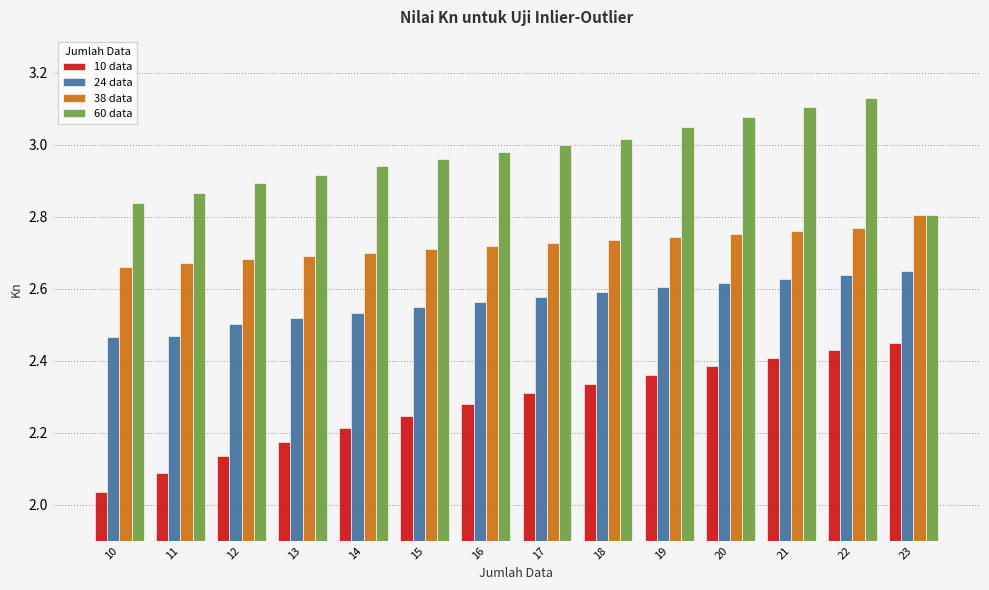

True or false: 24 data has a value of 2.5 at 12.

True